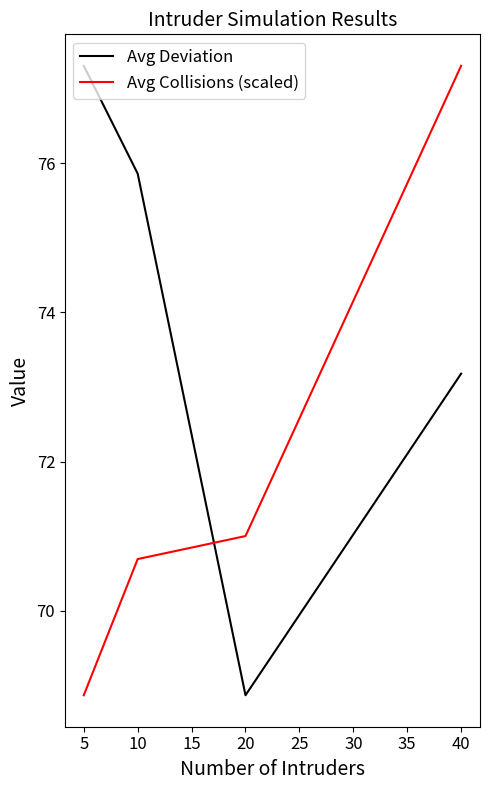

Rank the series by their average value, from lowest to highest.

Avg Collisions (scaled), Avg Deviation